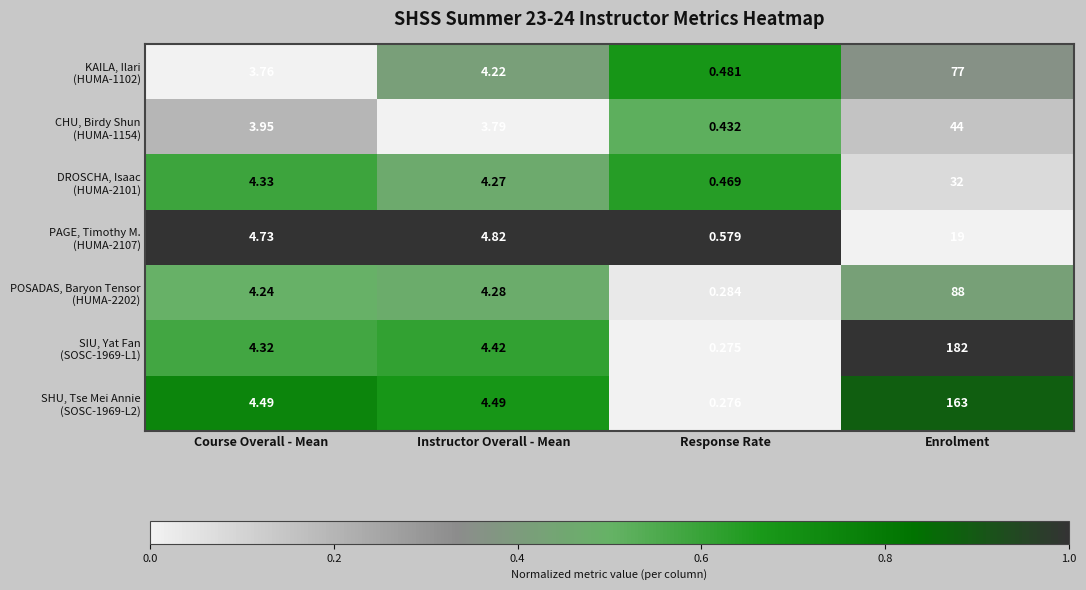

Which category has the lowest value across all series?

Response Rate